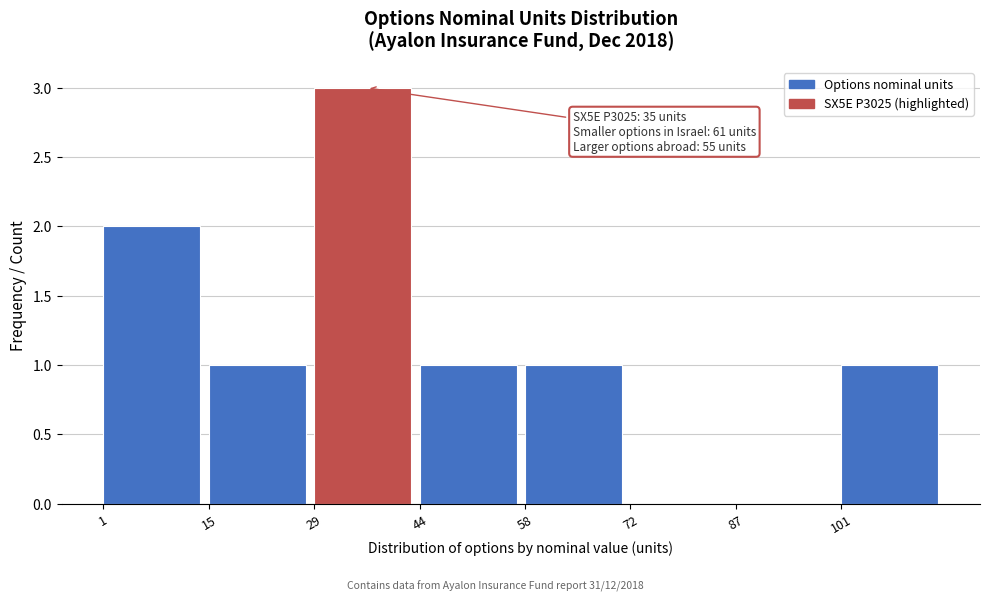

Over which range of the x-axis is the bar tallest?

30 to 44